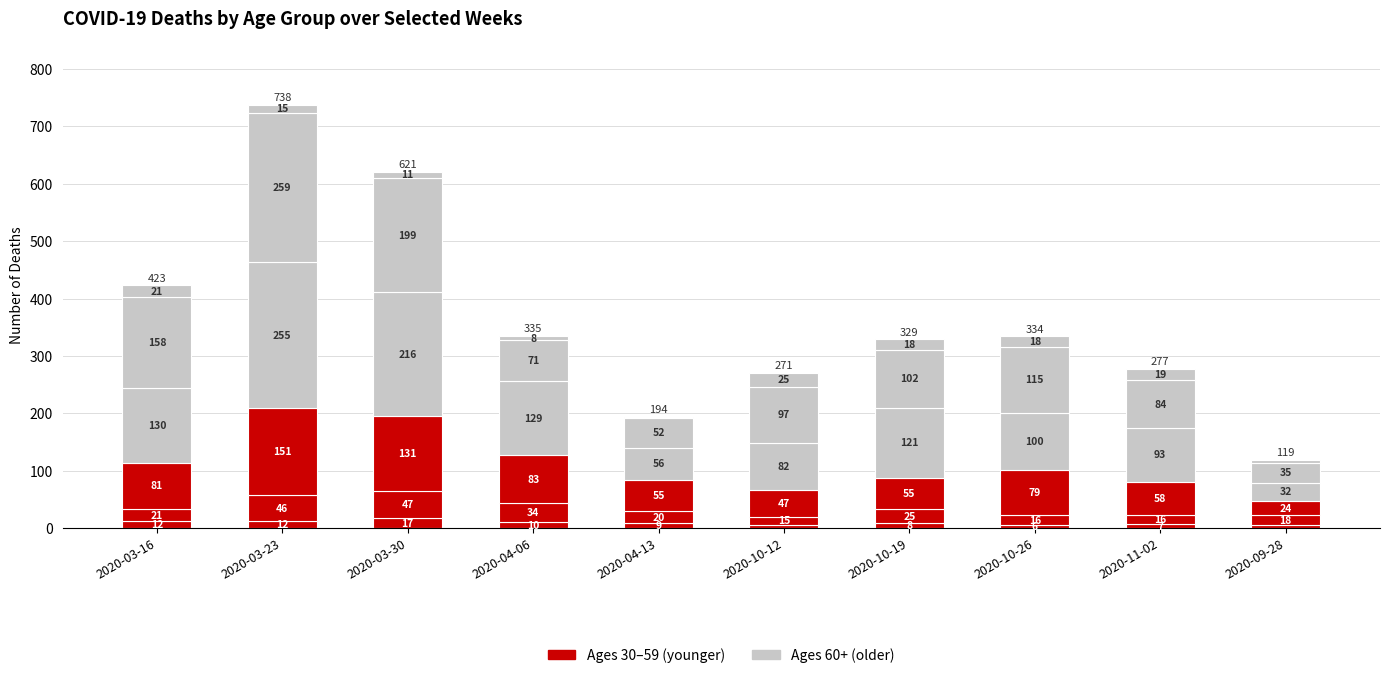

Are the bars horizontal?

No